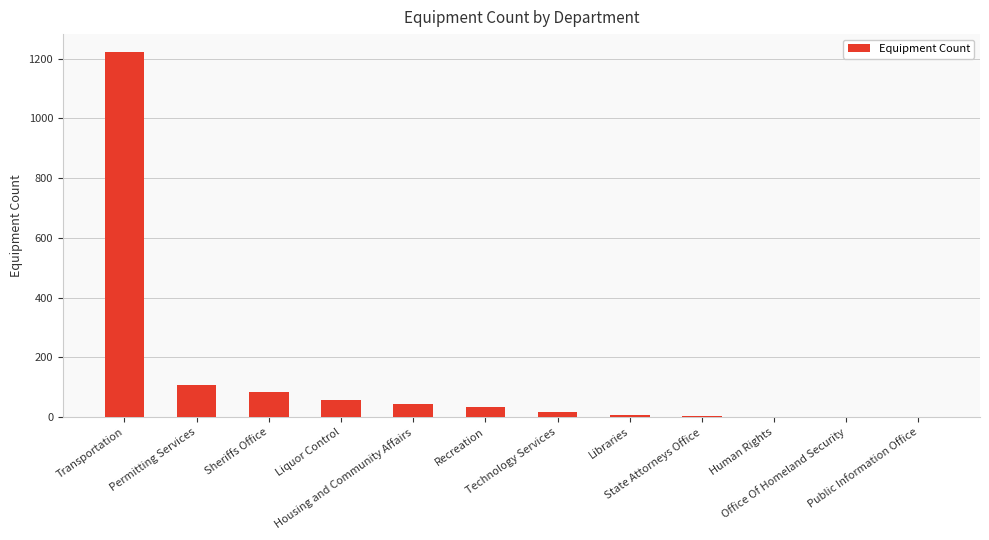

Are the bars horizontal?

No